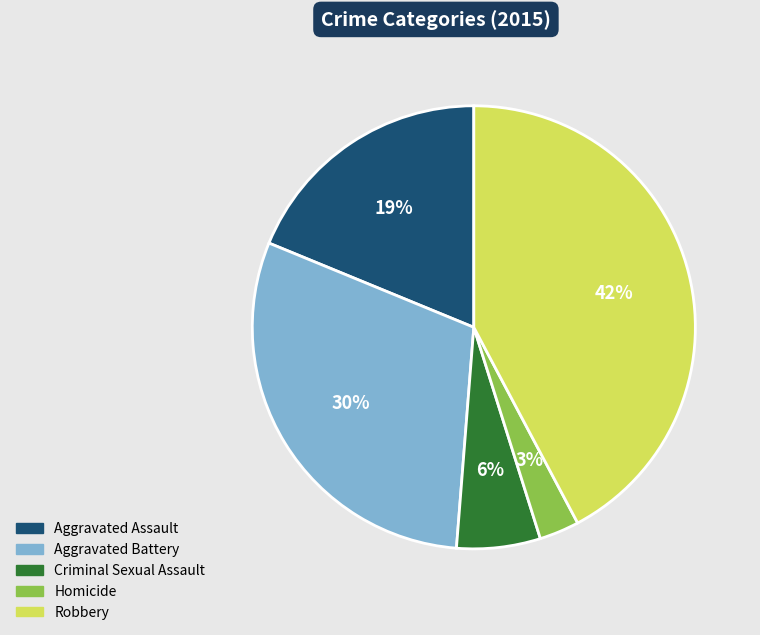

What percentage is the Criminal Sexual Assault slice, to the nearest percent?

6%